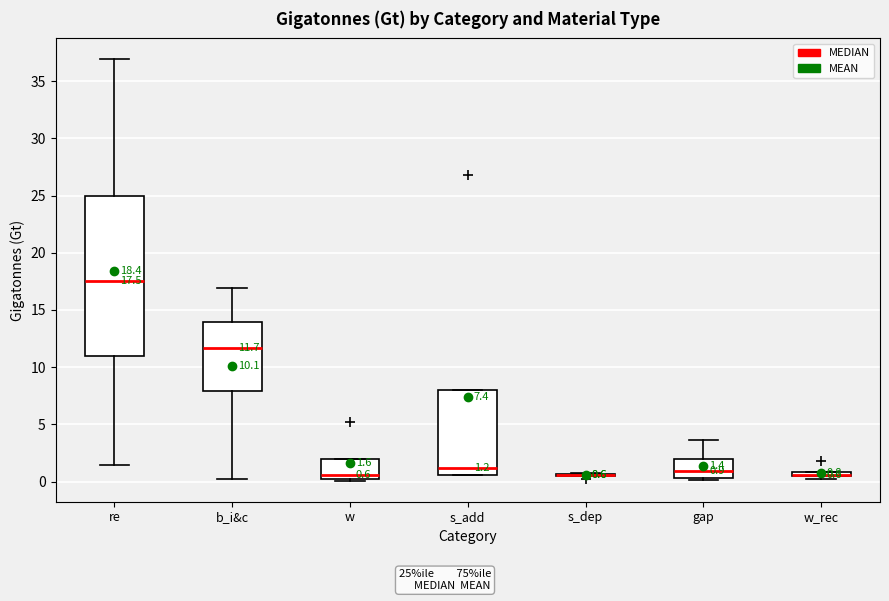

Comparing the boxes themselves (not the whiskers), which one is the tallest?

re